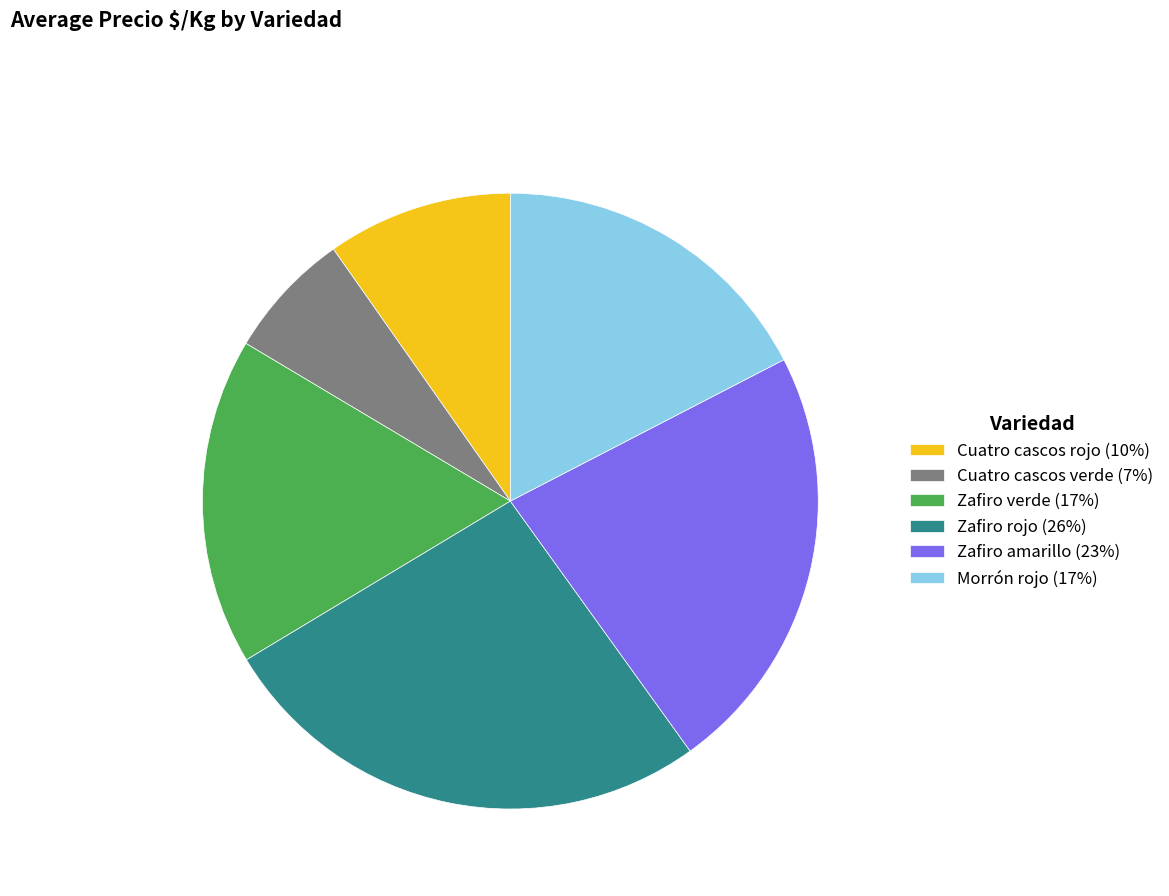

Which slice is the smallest?

Cuatro cascos verde